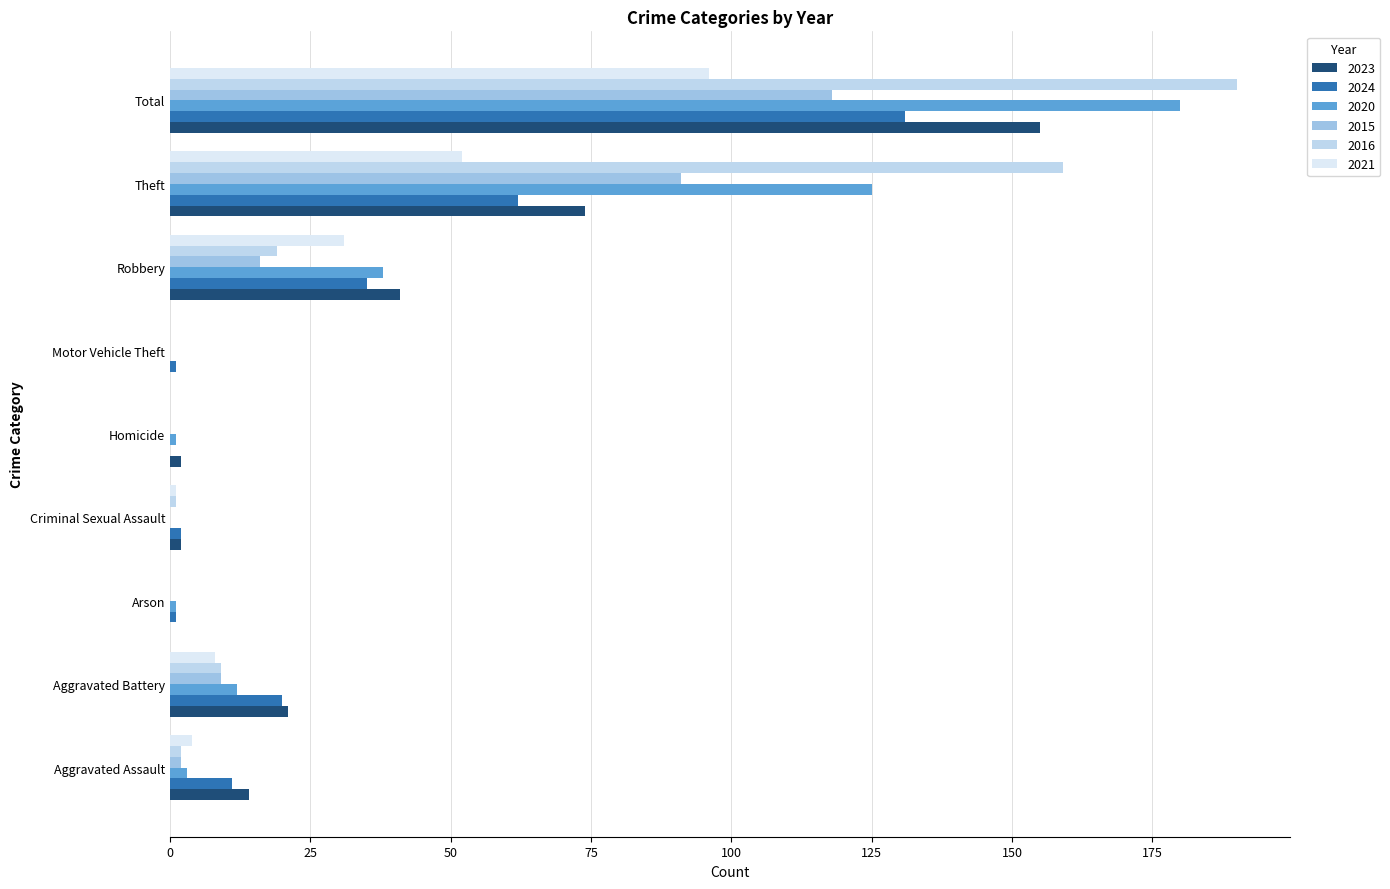

How many categories are shown in the chart?

9